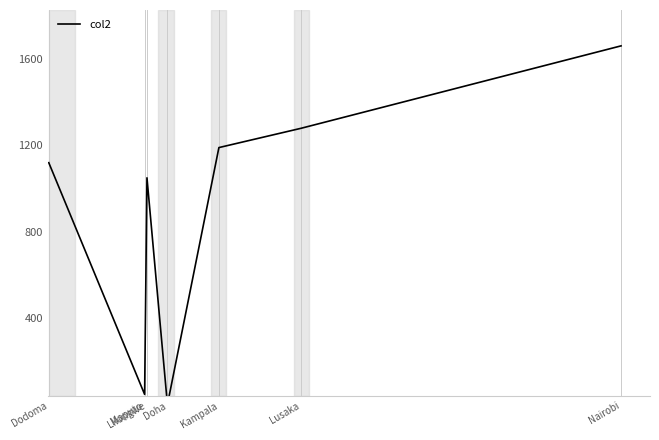

What is the change in value from Maputo to Lusaka?

+1232